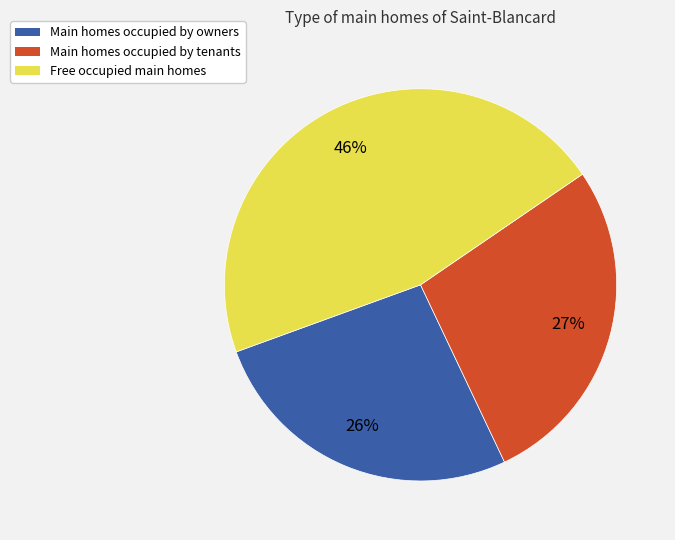

Is there a majority slice in this chart?

No